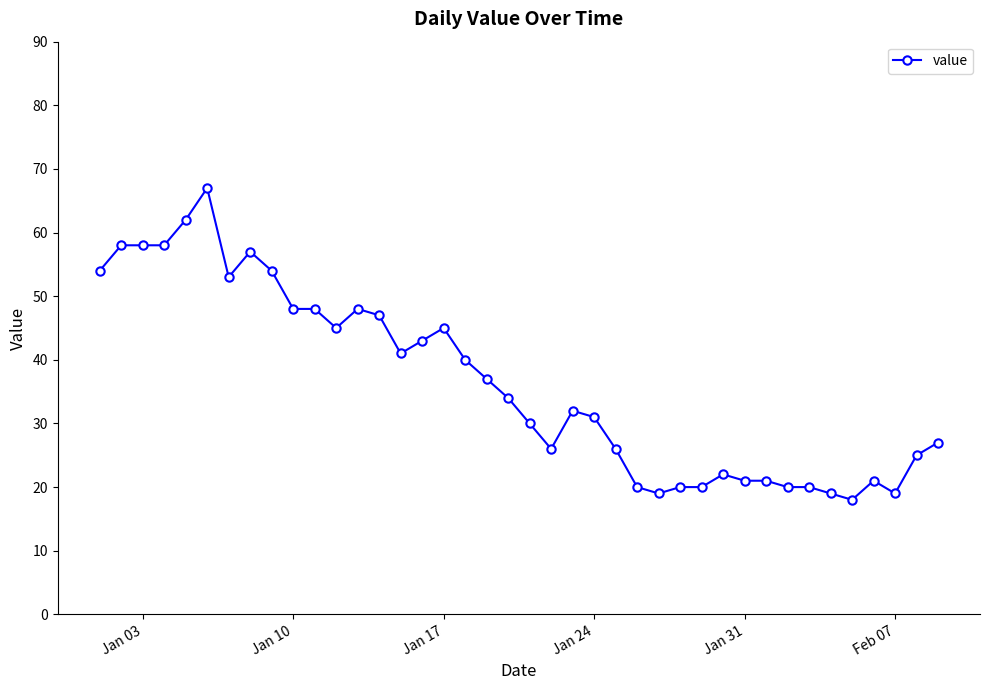

True or false: there are more than 2 points higher than both neighbors.

True